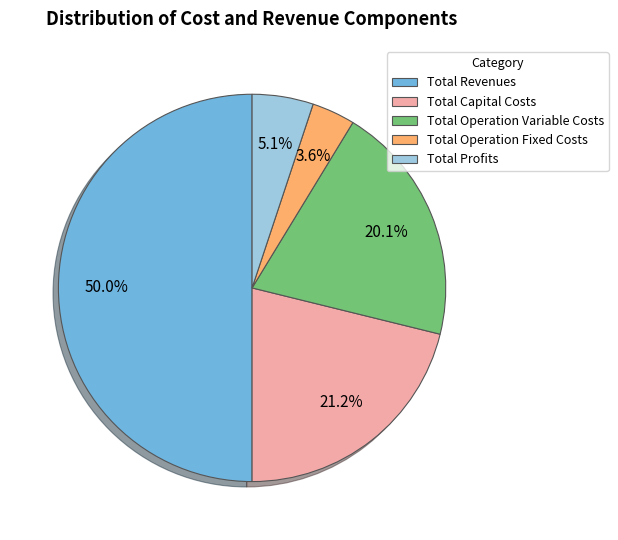

To the nearest percent, what is the combined percentage of Total Operation Fixed Costs and Total Profits?

9%